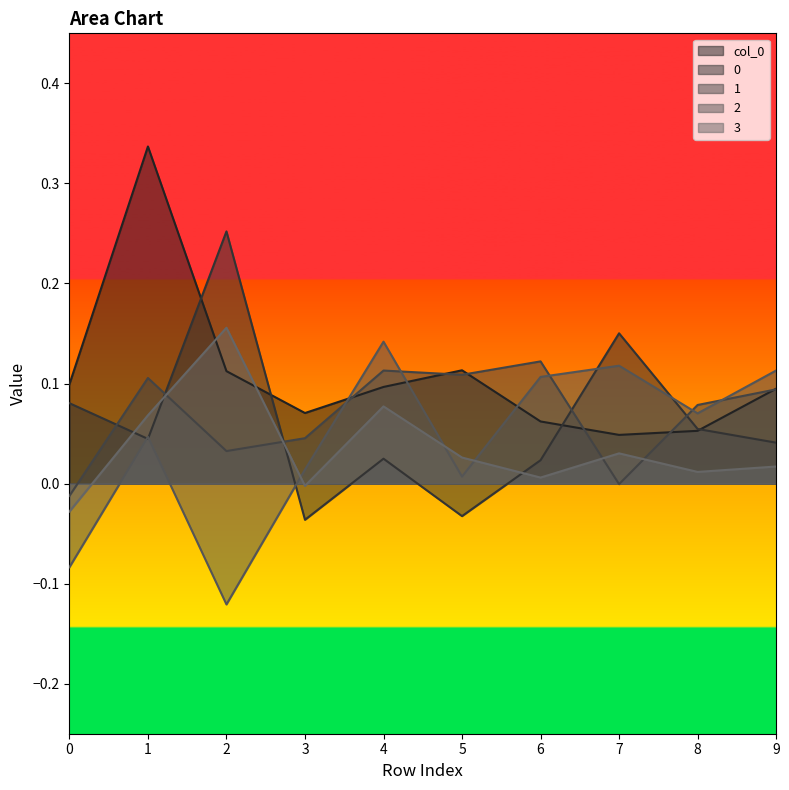

At which label does 1 first exceed 0?

1